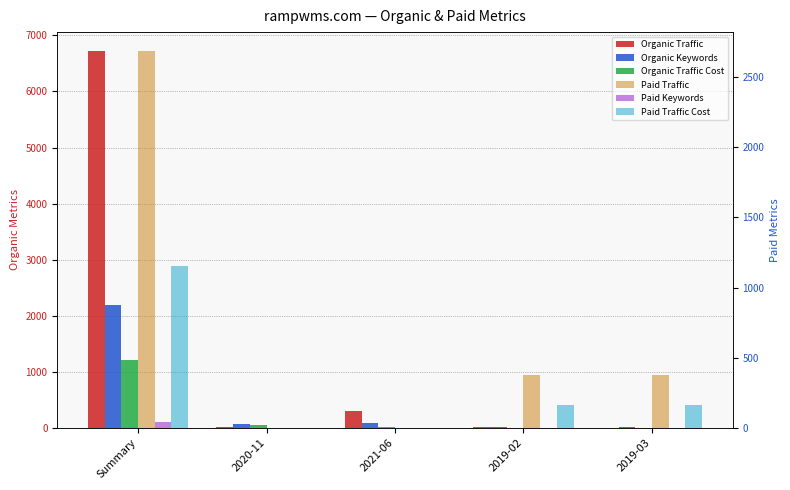

At which label does Organic Traffic reach its minimum?

2019-03